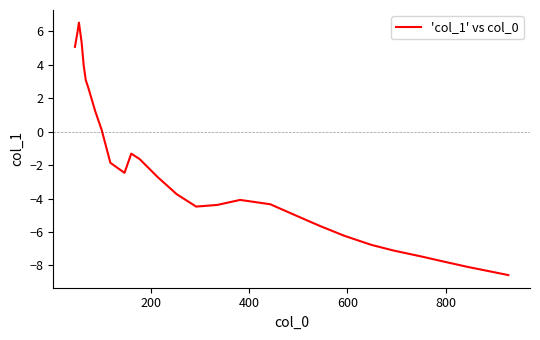

What is the difference between the maximum and minimum values?

15.1